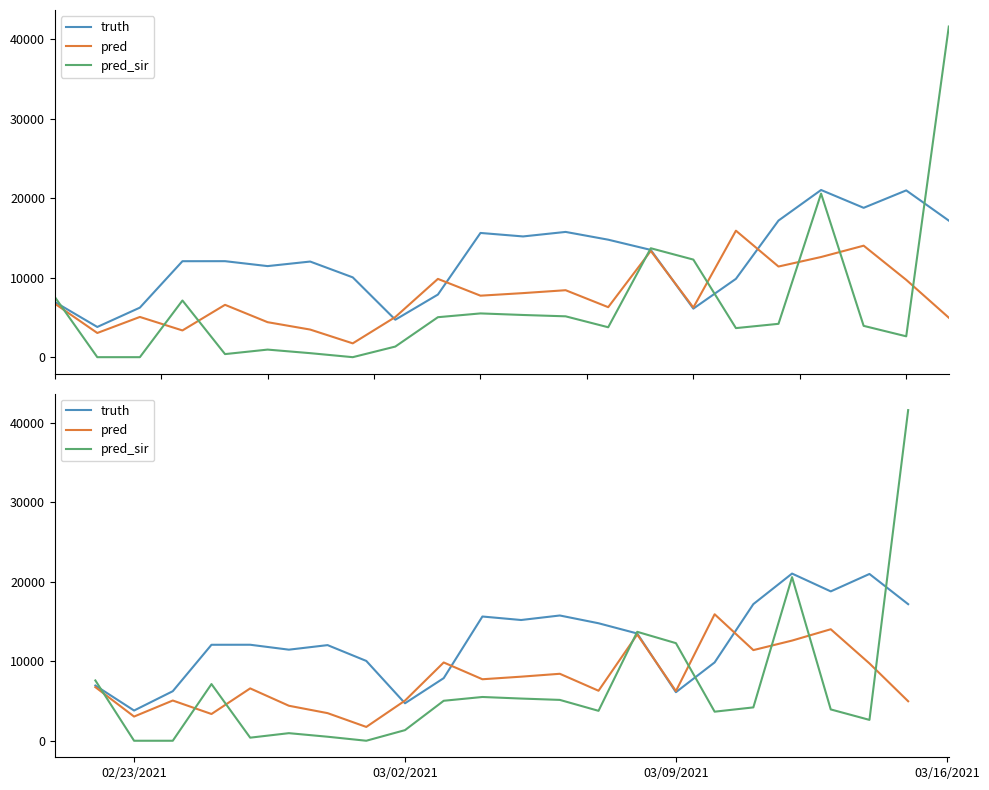

What is the value of the pred point at the 15th from the left?

13361.1